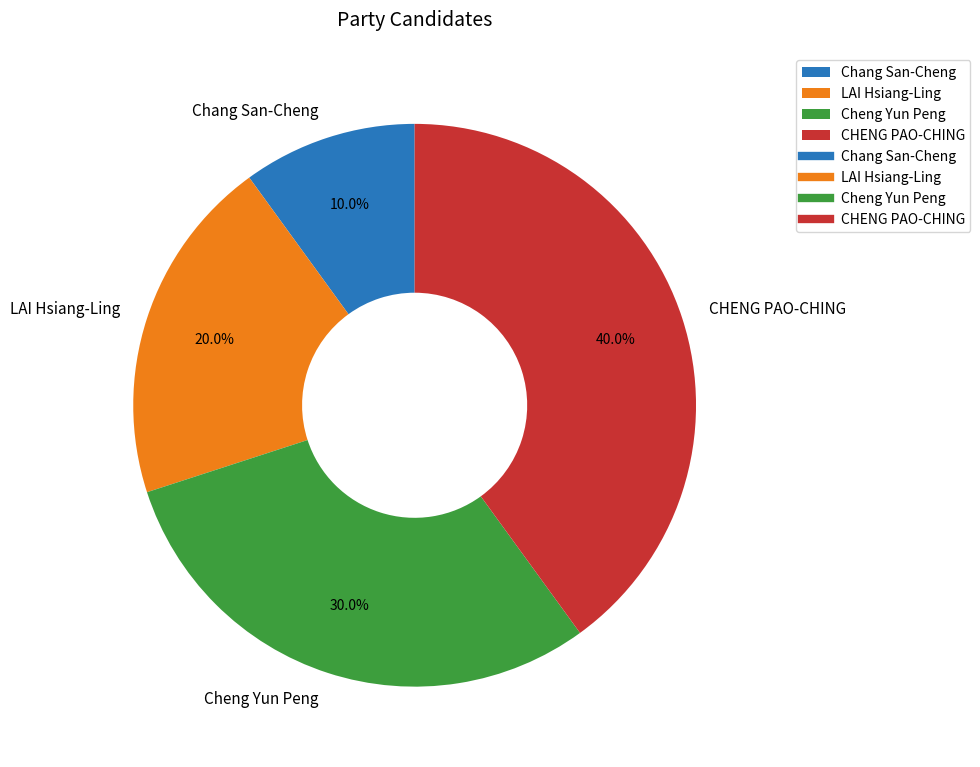

Which has a higher value, CHENG PAO-CHING or LAI Hsiang-Ling?

CHENG PAO-CHING